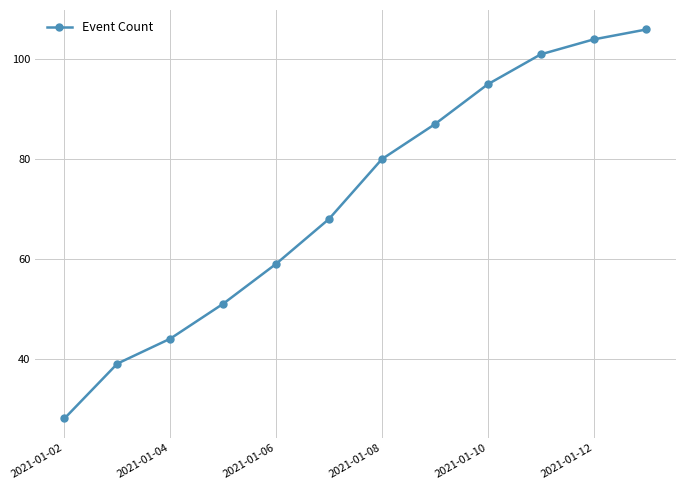

True or false: there are more than 1 points higher than both neighbors.

False